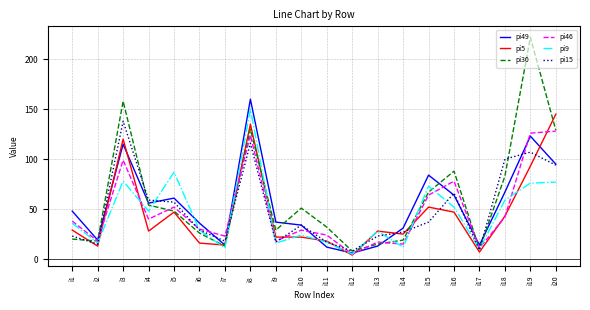

What is the sum of the pi46 values at i11 and i2?

42